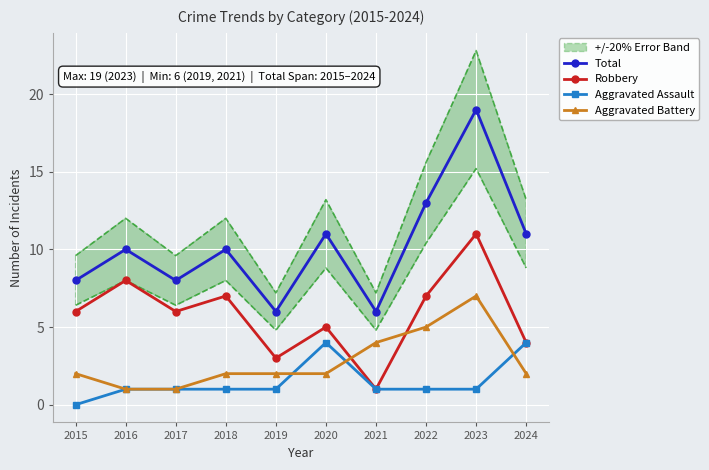

Is it true that Aggravated Assault equals 1 at 2016?

True